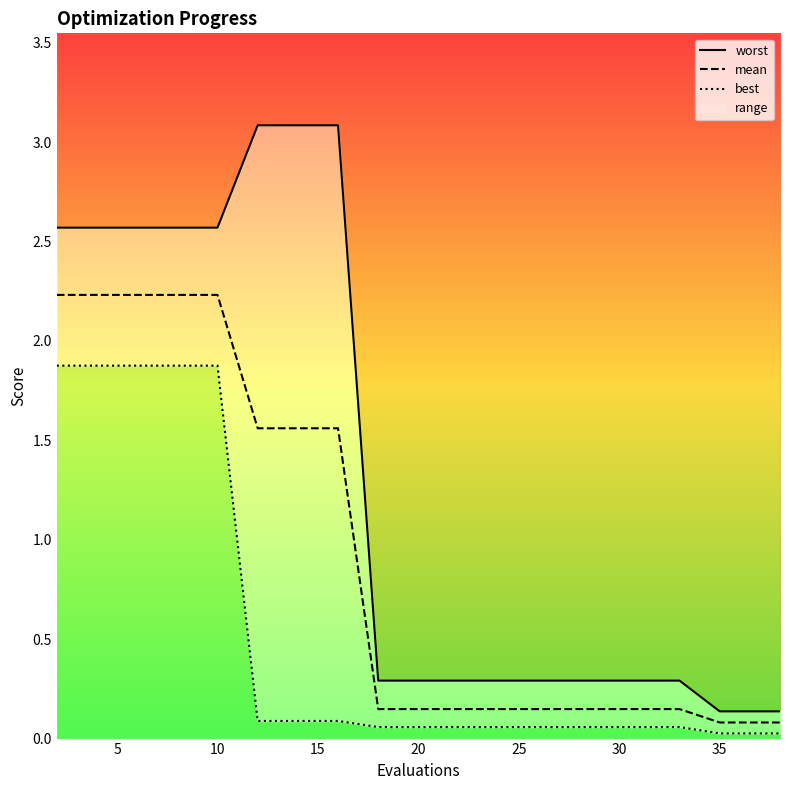

True or false: mean and worst cross at least once.

False